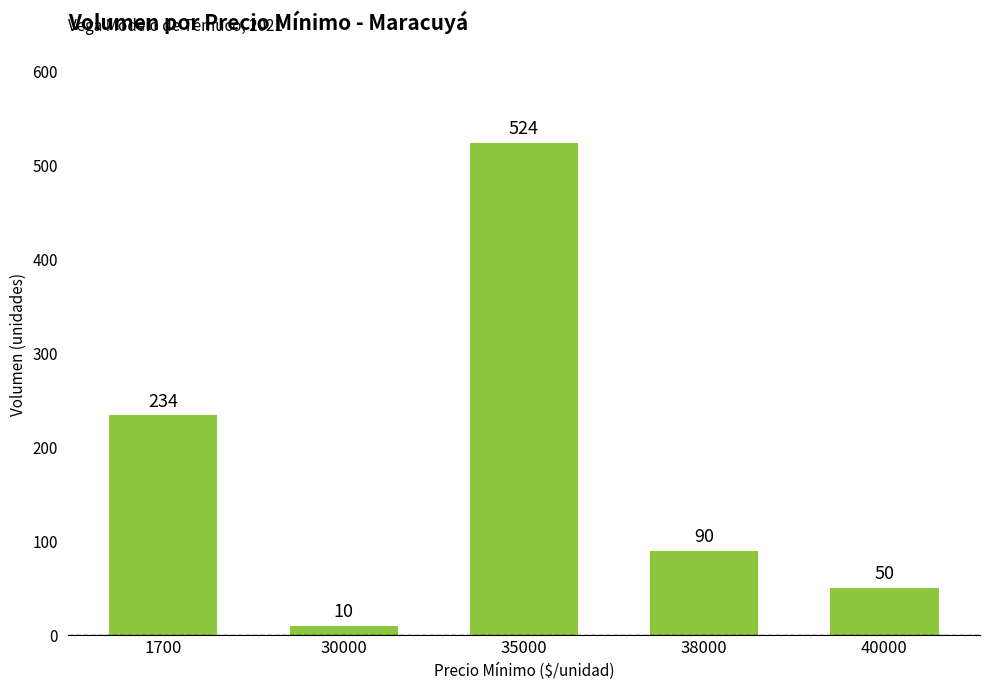

What is the value of the 2nd bar from the left?

10